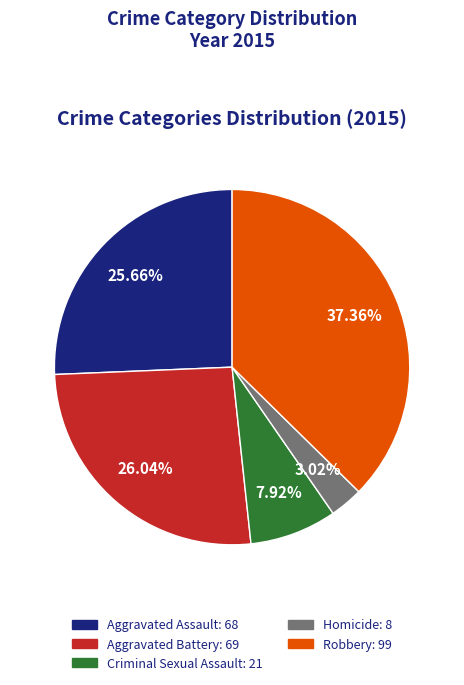

Is it true that Robbery is 37% of the pie?

True